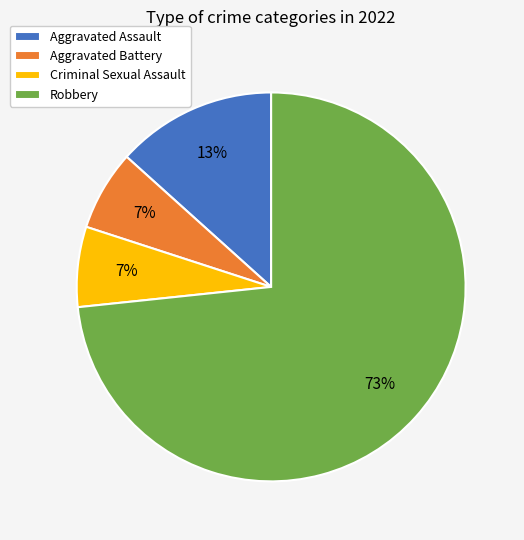

To the nearest percent, what percentage of the pie is Criminal Sexual Assault?

7%